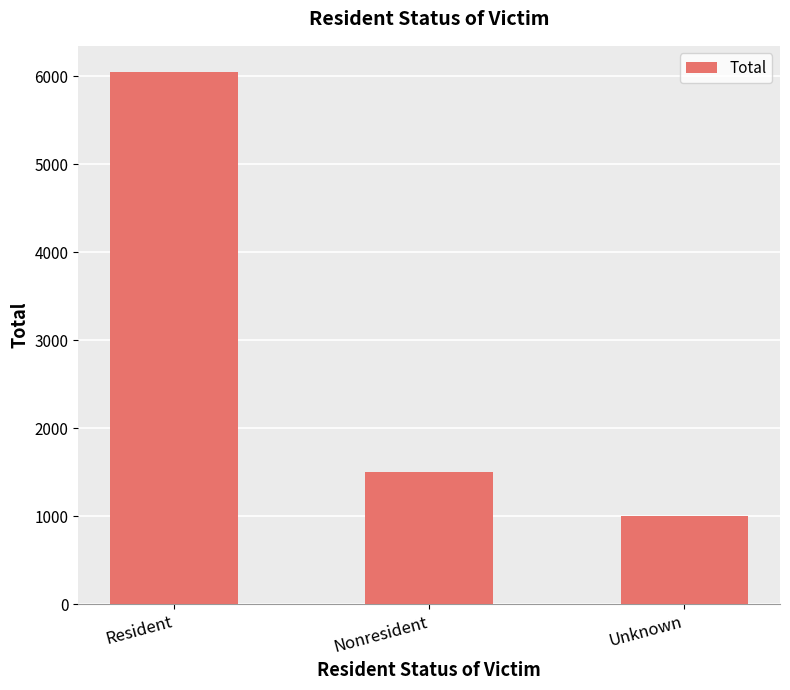

Reading right to left, list all the values displayed in this chart.

Unknown=999	Nonresident=1502	Resident=6045